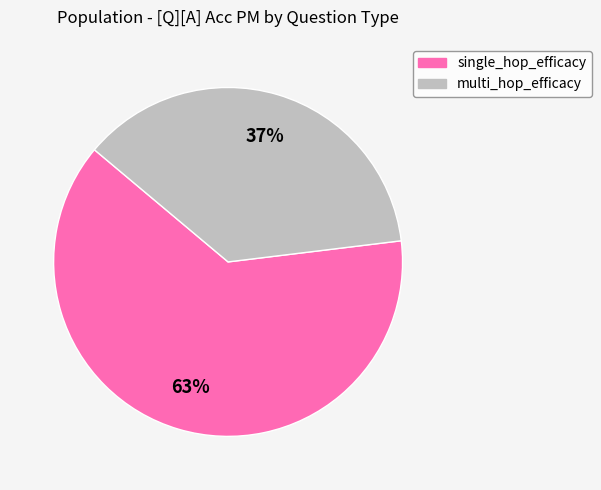

Is there any slice that represents more than half of the pie?

Yes